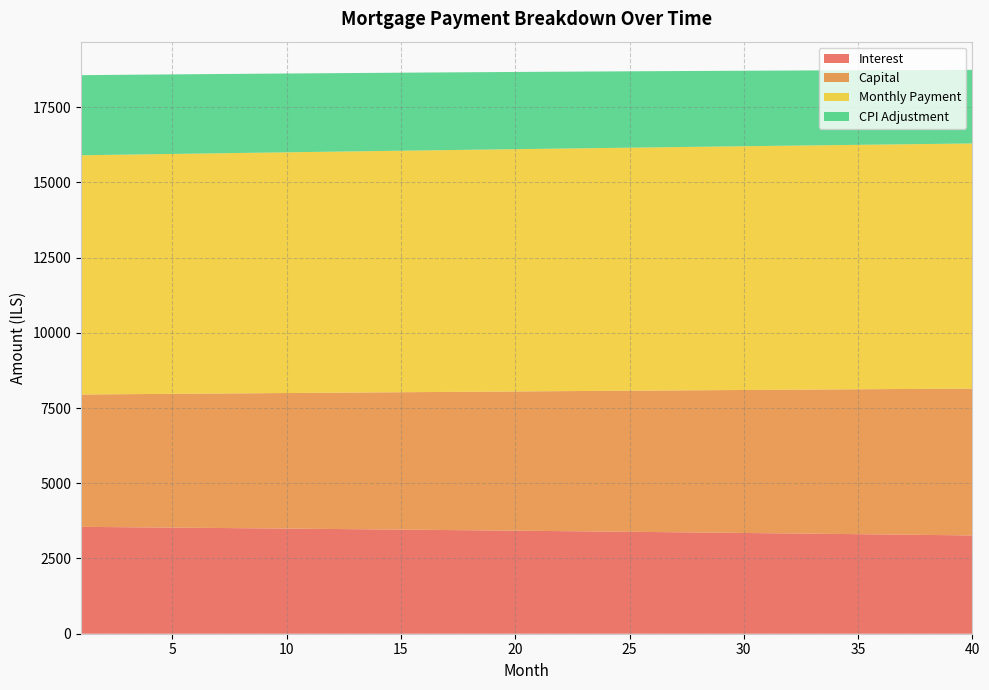

Reading left to right, list all the values displayed in this chart.

opening_balance: 1002666.7	1000931.1	999179.1	997410.6	995625.6	993824.0	992005.7	990170.6	988318.7	986449.9	984564.1	982661.2	980741.2	978803.9	976849.3	974877.4	972887.9	970881.0	968856.4	966814.1	964754.1	962676.1	960580.2	958466.3	956334.3	954184.2	952015.7	949828.9	947623.6	945399.9	943157.5	940896.5	938616.7	936318.0	934000.4	931663.8	929308.1	926933.2	924539.1	922125.5
interest: 3551.1	3545.0	3538.8	3532.5	3526.2	3519.8	3513.3	3506.8	3500.3	3493.7	3487.0	3480.3	3473.5	3466.6	3459.7	3452.7	3445.6	3438.5	3431.4	3424.1	3416.8	3409.5	3402.1	3394.6	3387.0	3379.4	3371.7	3364.0	3356.2	3348.3	3340.3	3332.3	3324.3	3316.1	3307.9	3299.6	3291.3	3282.9	3274.4	3265.9
capital: 4397.7	4409.4	4421.1	4432.9	4444.8	4456.6	4468.5	4480.4	4492.4	4504.3	4516.4	4528.4	4540.5	4552.6	4564.7	4576.9	4589.1	4601.3	4613.6	4625.9	4638.2	4650.6	4663.0	4675.4	4687.9	4700.4	4712.9	4725.5	4738.1	4750.8	4763.4	4776.1	4788.9	4801.6	4814.4	4827.3	4840.1	4853.1	4866.0	4879.0
month_payment: 7948.8	7954.4	7959.9	7965.4	7970.9	7976.4	7981.9	7987.3	7992.6	7998.0	8003.4	8008.6	8013.9	8019.2	8024.4	8029.6	8034.7	8039.9	8045.0	8050.0	8055.1	8060.1	8065.1	8070.0	8074.9	8079.8	8084.7	8089.5	8094.3	8099.0	8103.8	8108.5	8113.1	8117.8	8122.4	8126.9	8131.4	8135.9	8140.4	8144.8
cpi: 2662.1	2657.4	2652.7	2647.9	2643.2	2638.3	2633.4	2628.5	2623.5	2618.5	2613.5	2608.3	2603.2	2598.0	2592.8	2587.5	2582.1	2576.8	2571.3	2565.8	2560.3	2554.7	2549.1	2543.4	2537.7	2532.0	2526.1	2520.3	2514.4	2508.4	2502.4	2496.3	2490.2	2484.0	2477.8	2471.6	2465.2	2458.9	2452.5	2446.0